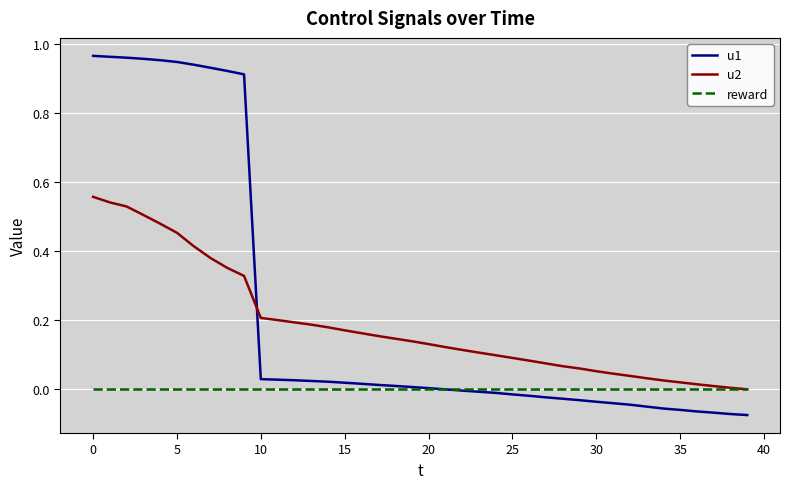

True or false: u1 and u2 intersect in this chart.

True